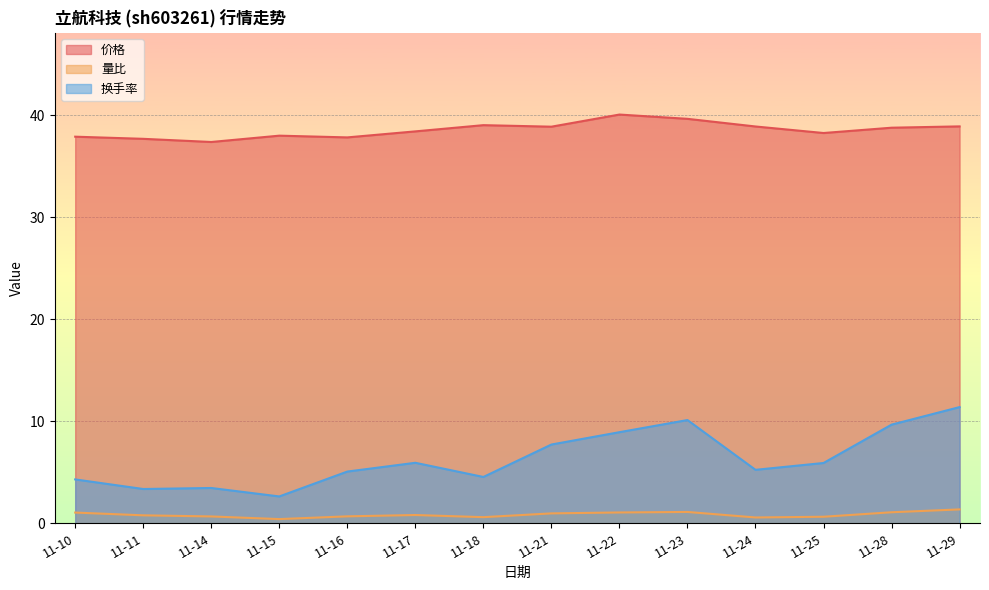

What is the maximum value shown in the chart?

40.1